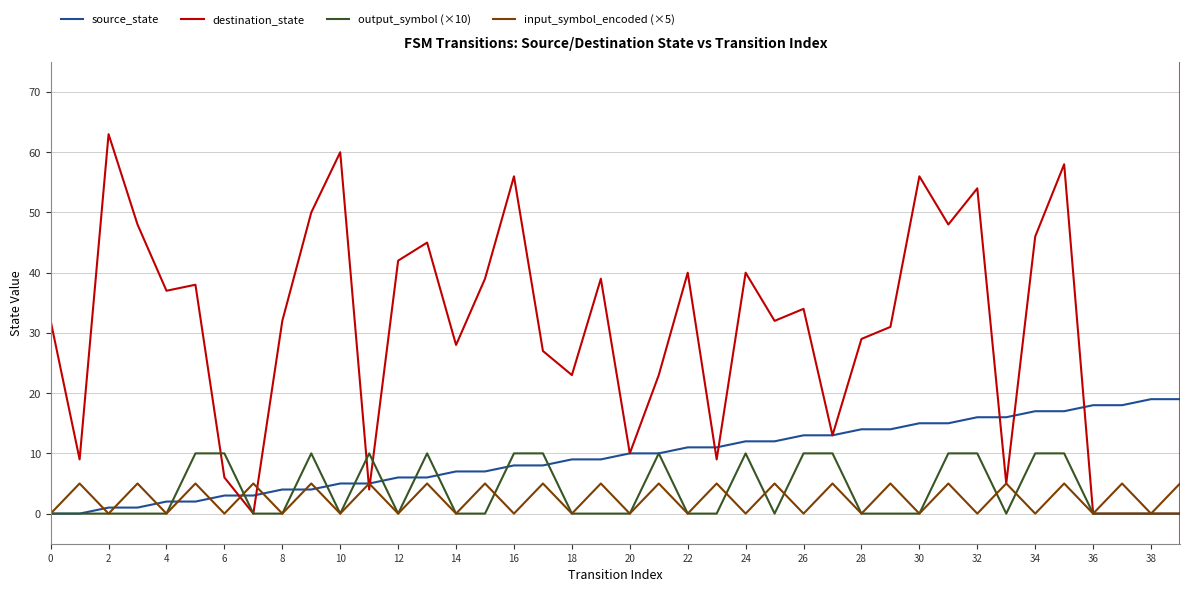

Which series has the largest total across all categories?

destination_state